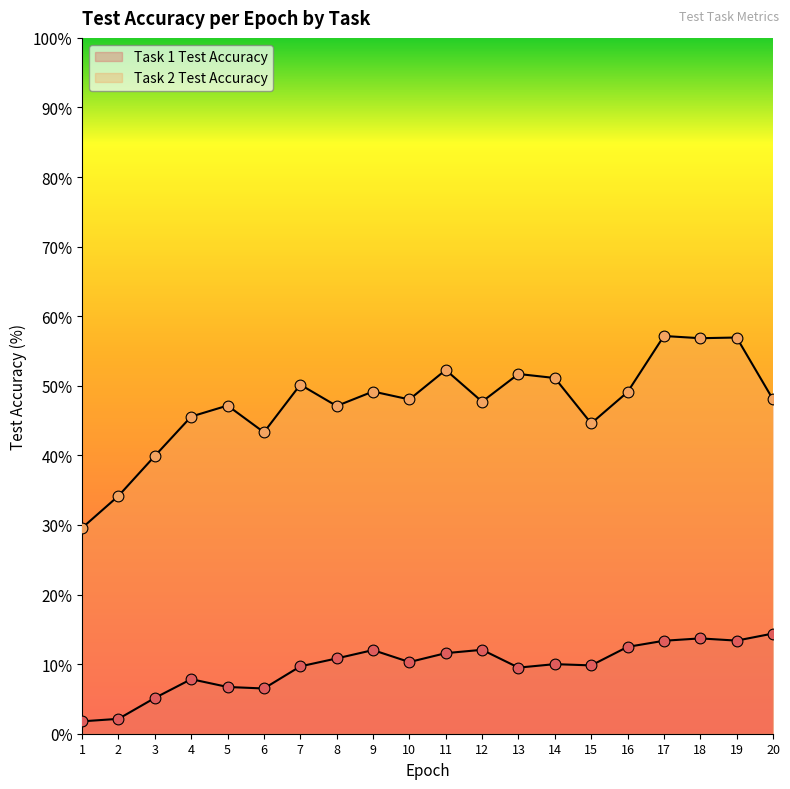

What is the total value across all series at 8?

57.9